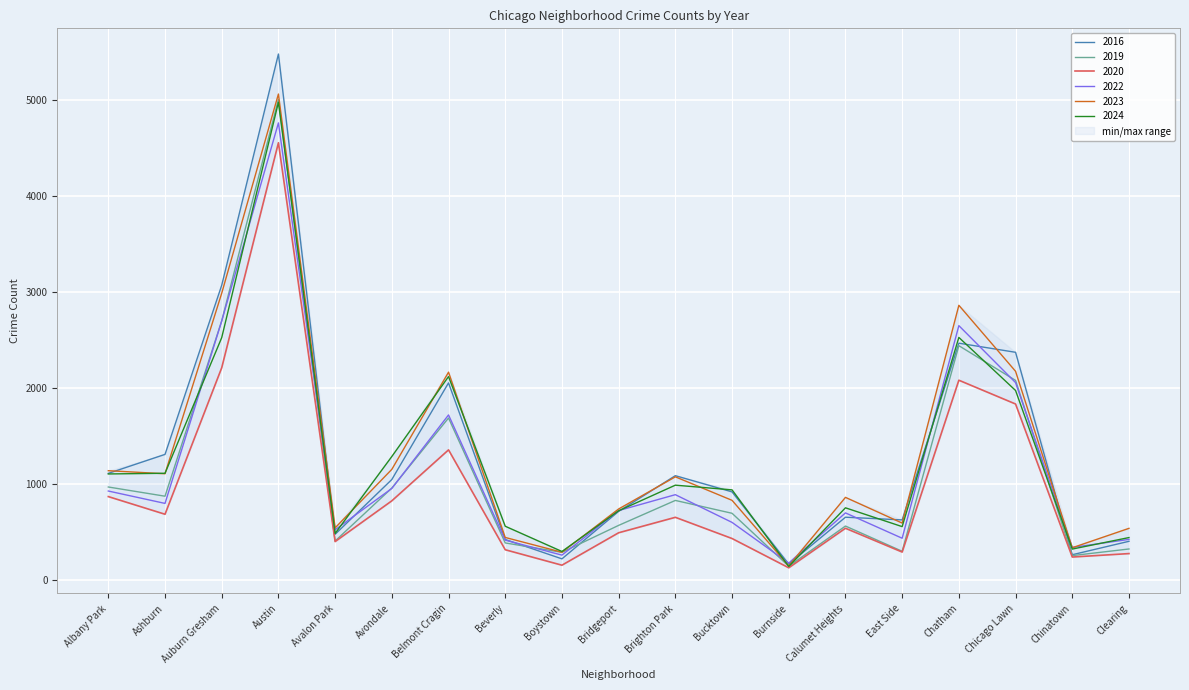

True or false: 2023 and 2020 intersect in this chart.

False